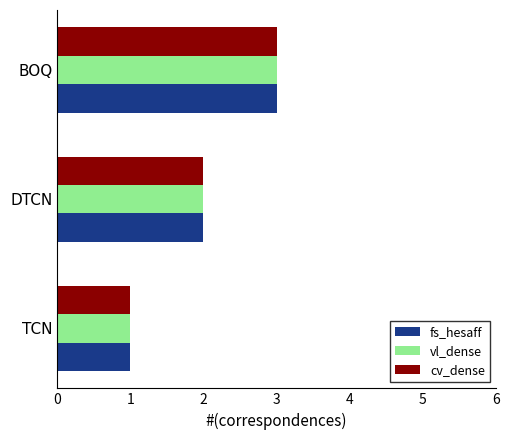

What is the sum of all cv_dense values?

6